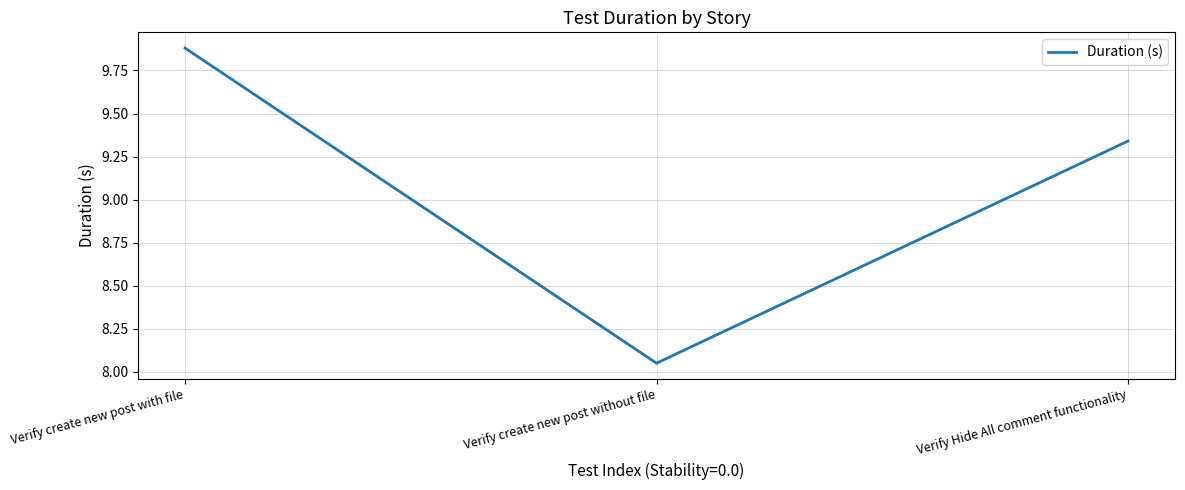

At which label is the value closest to 8?

Verify create new post without file